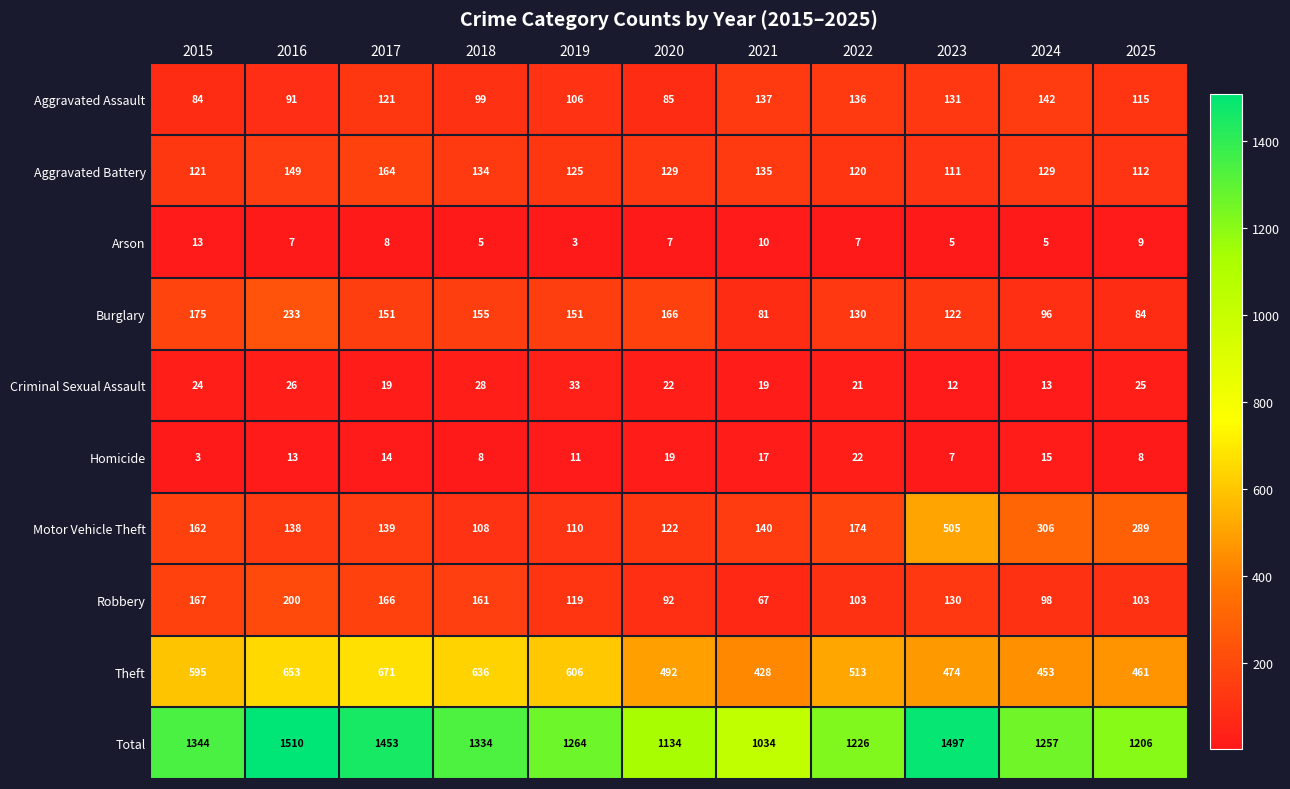

What is the difference between the maximum and minimum values in the Total series?

476